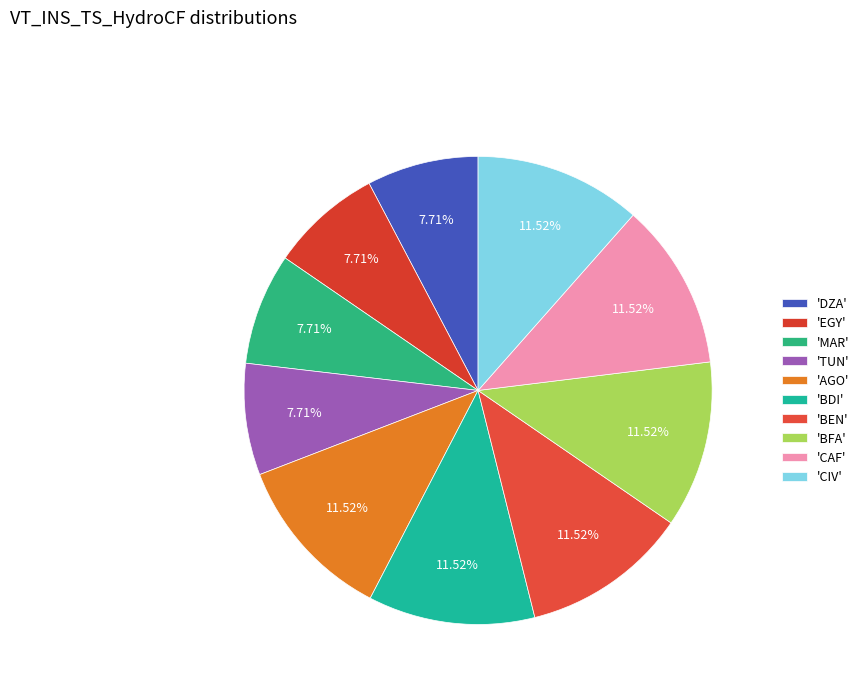

Which category has the smallest portion of the pie?

DZA